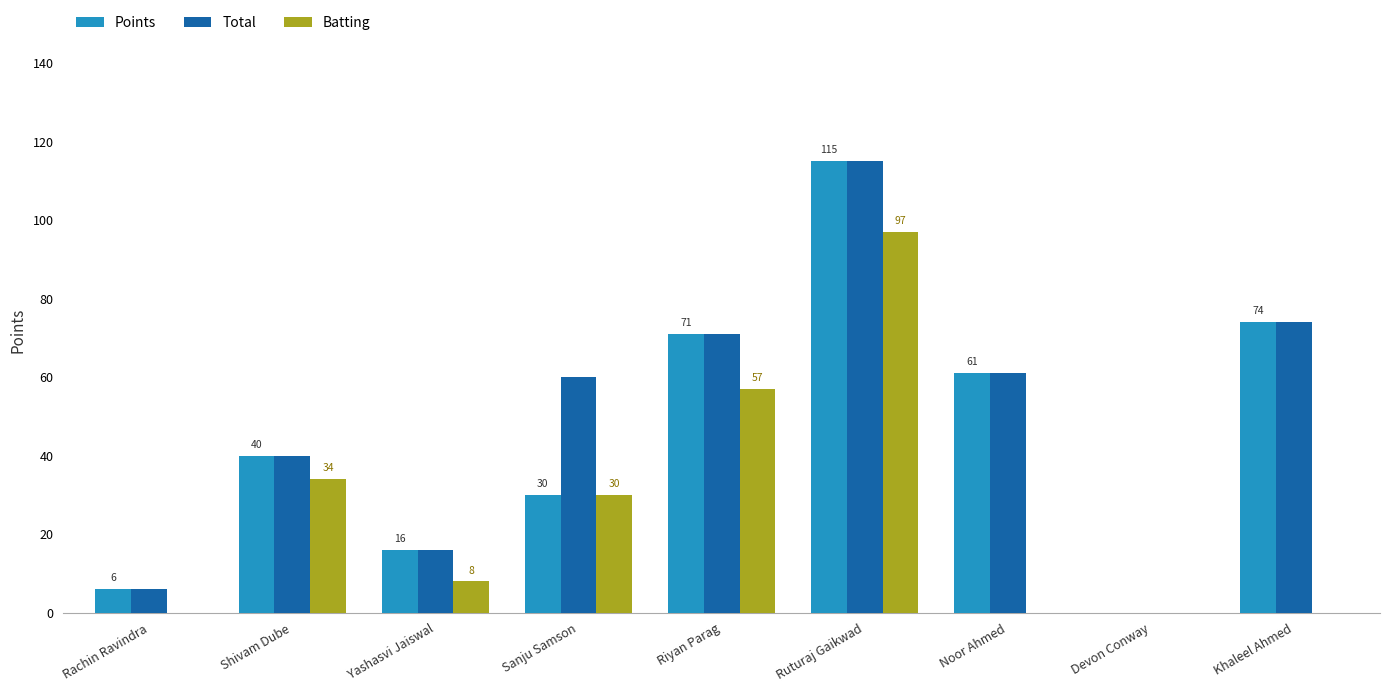

Which series has the largest total across all categories?

Total